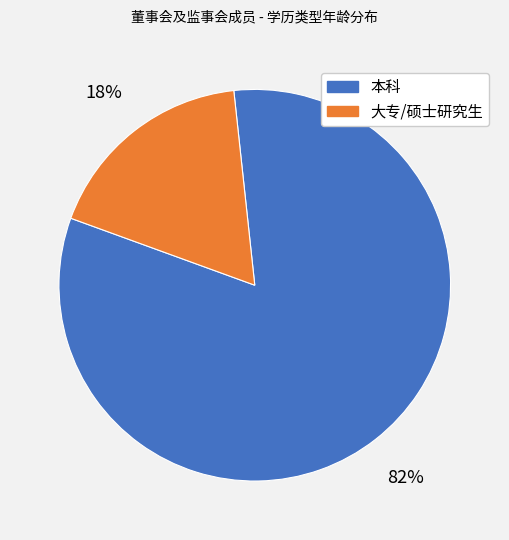

Is there a majority slice in this chart?

Yes